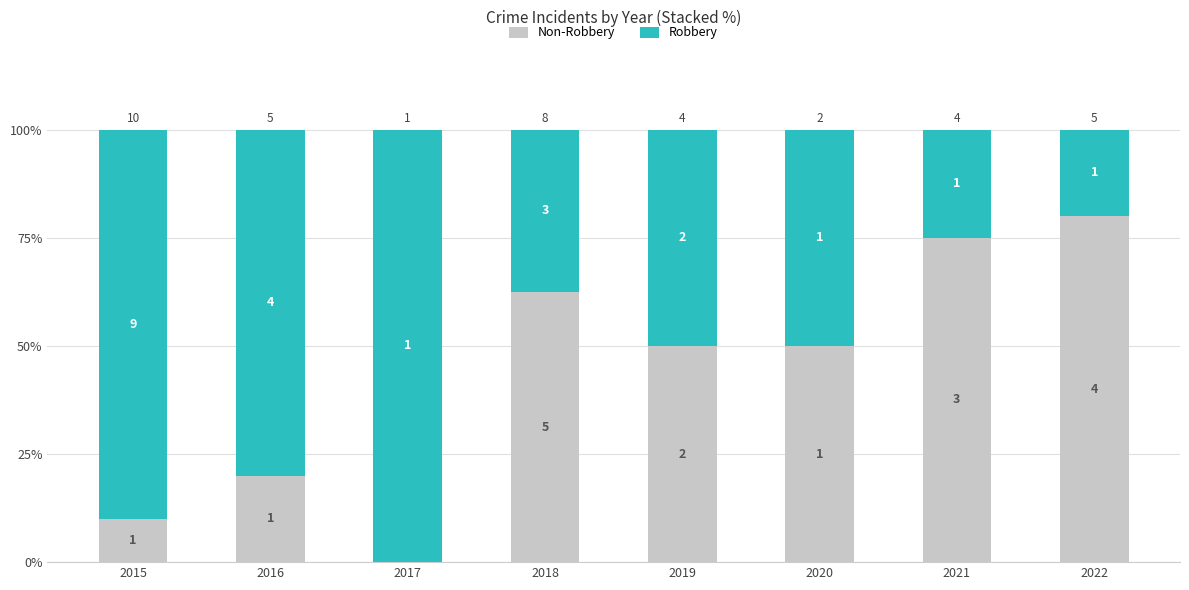

What is the difference between the second highest and second lowest values in the Robbery series?

65.0